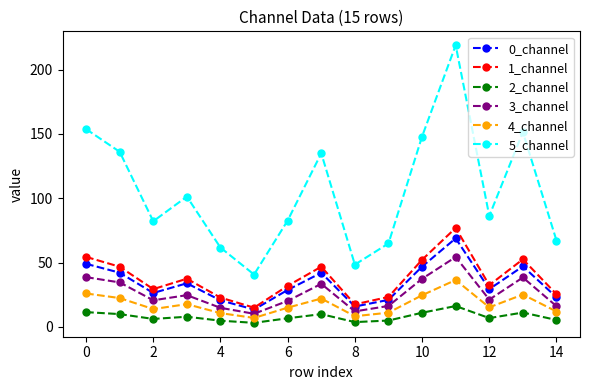

Which series has the largest total across all categories?

5_channel